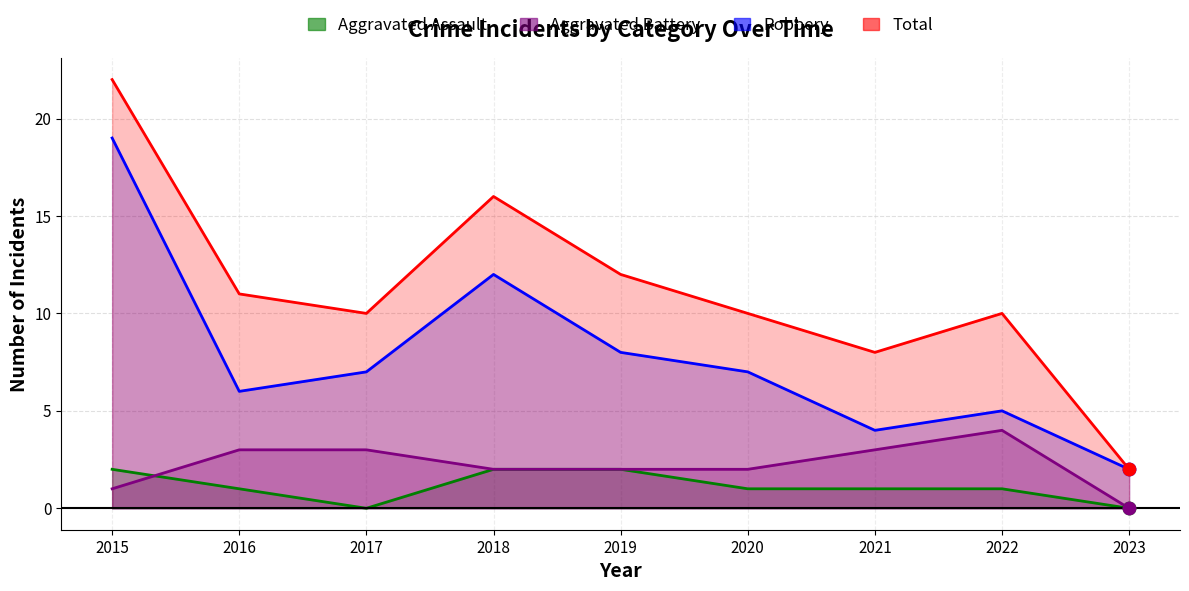

At how many categories does at least one series exceed 12?

2